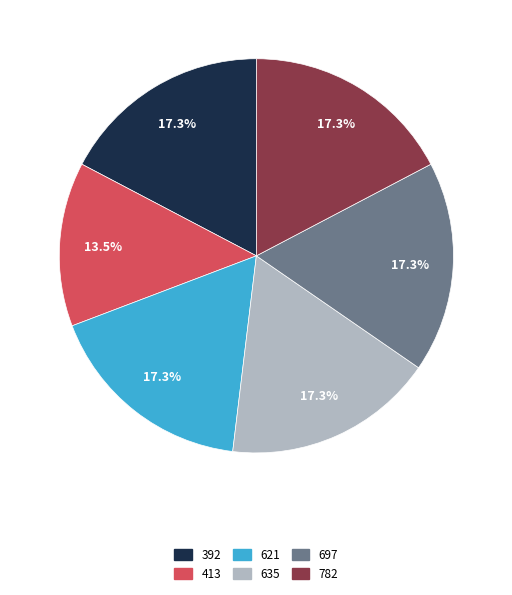

Which slice is the smallest?

413